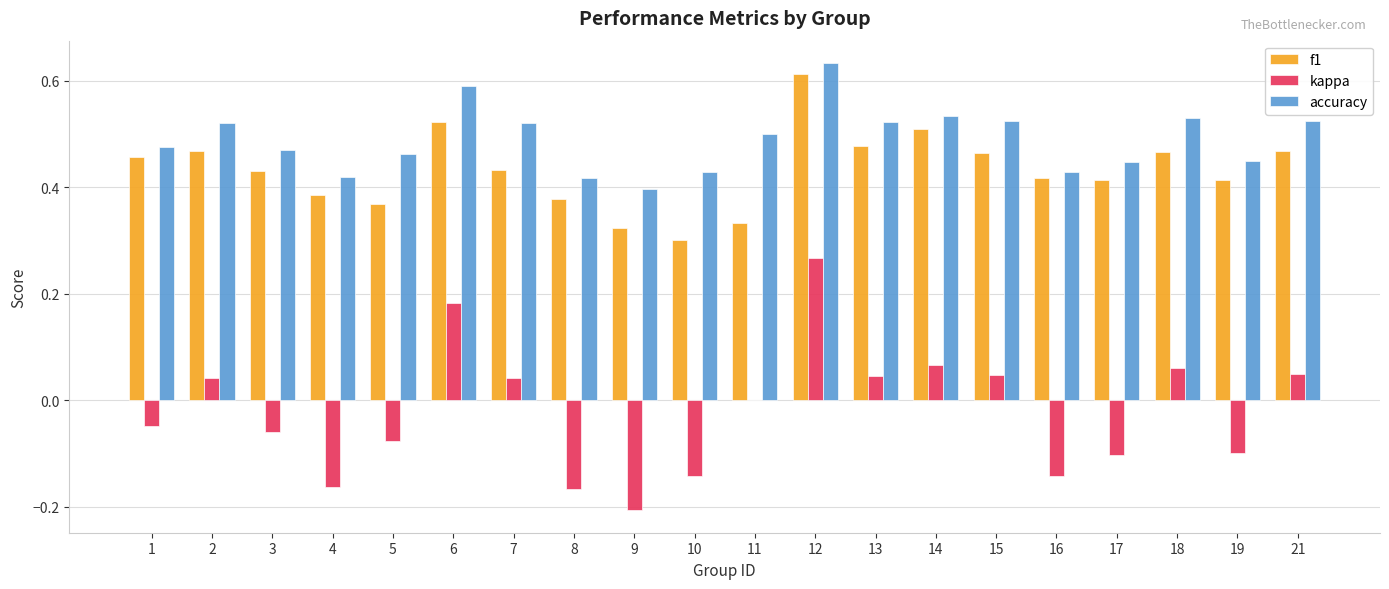

How many series are shown in this chart?

3